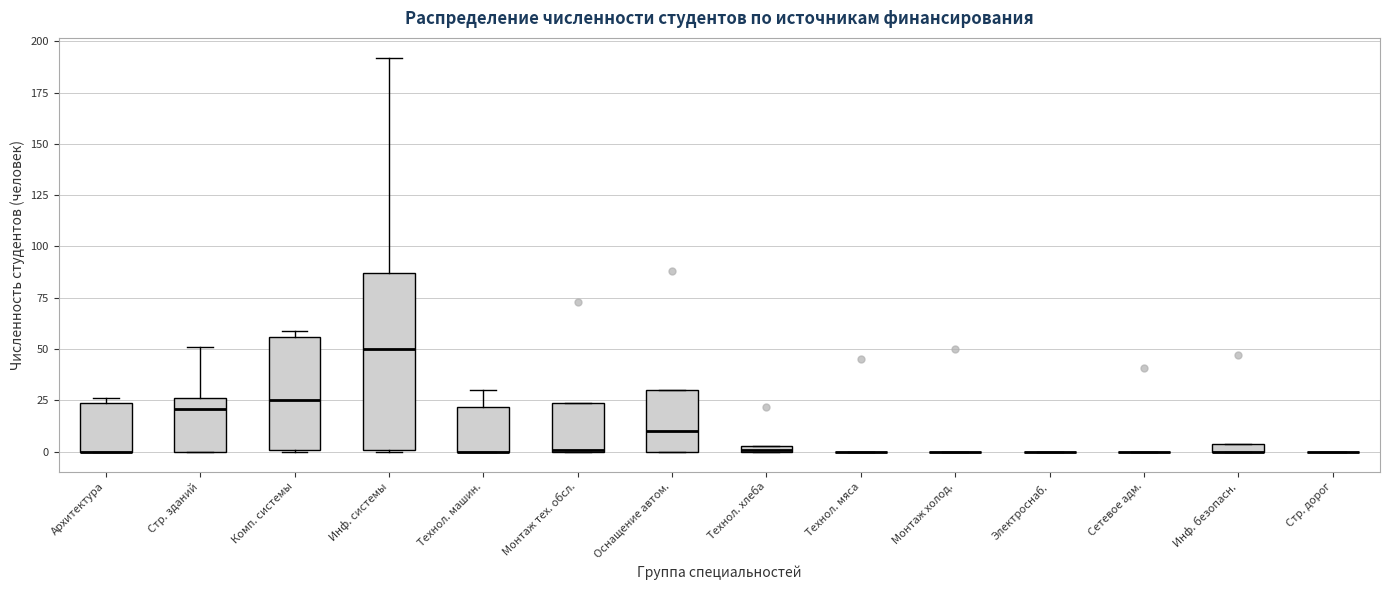

Where does the median line of the box for Инф. системы sit on the y-axis? The values are not printed on the chart, so give them approximately, as read against the axis.

50